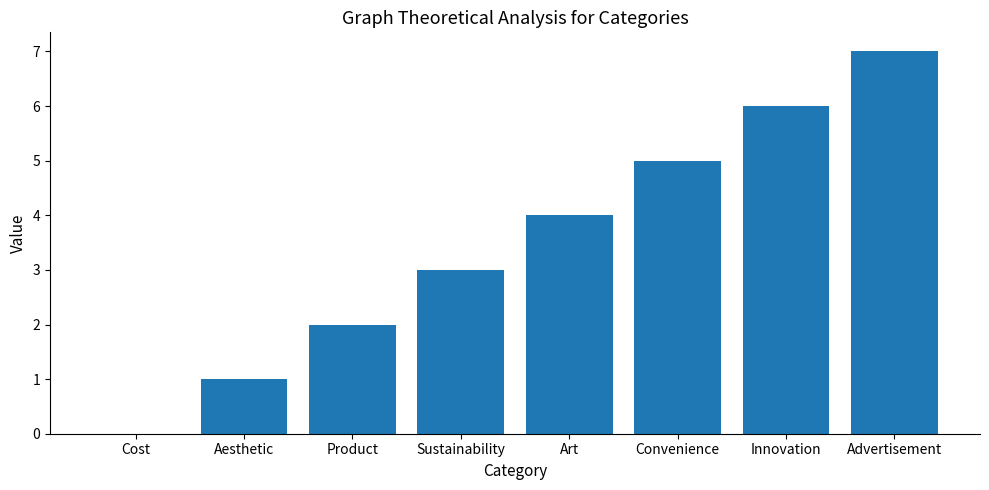

What is the change in value from Convenience to Innovation?

+1